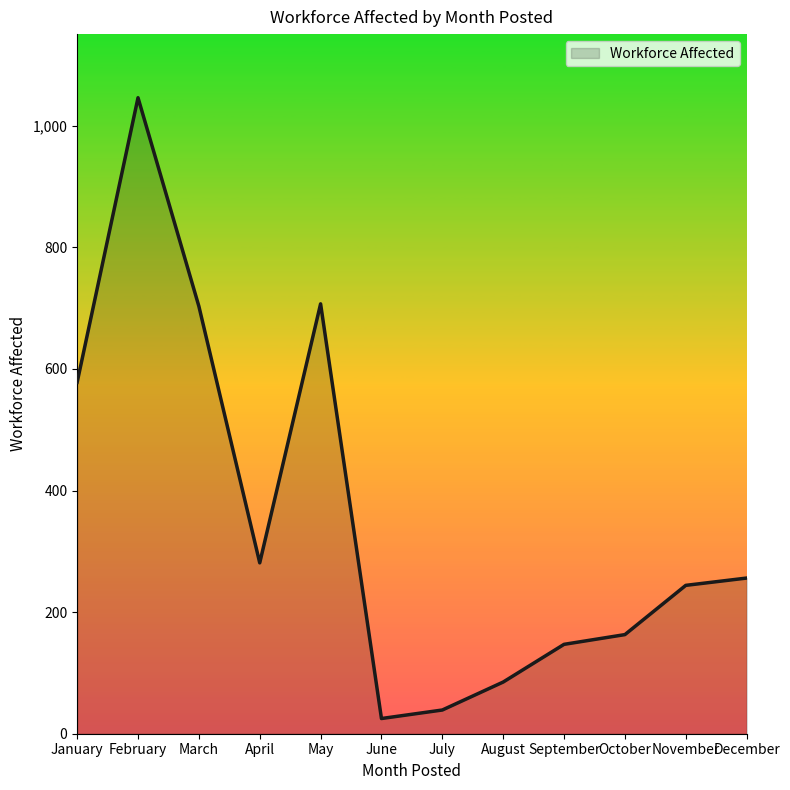

What is the approximate value at June?

25